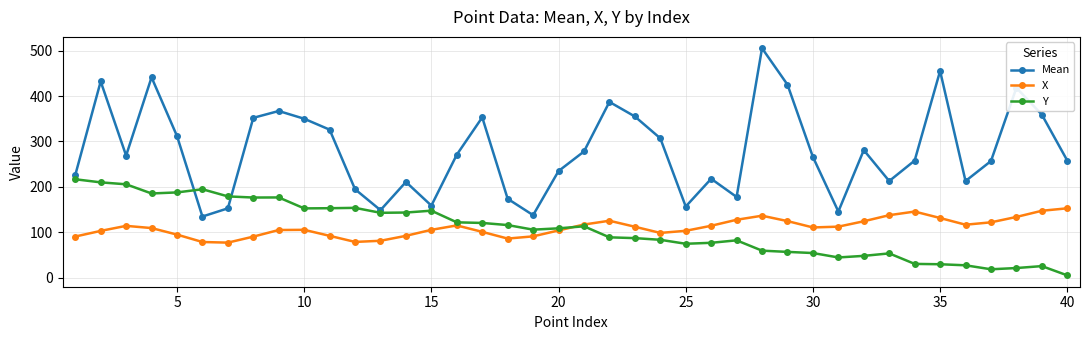

What is the minimum value for X?

77.6